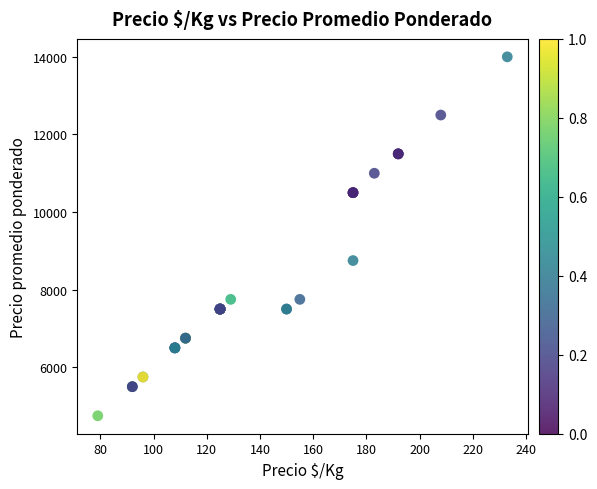

What Y value in the scatter plot is closest to 9375?

8750